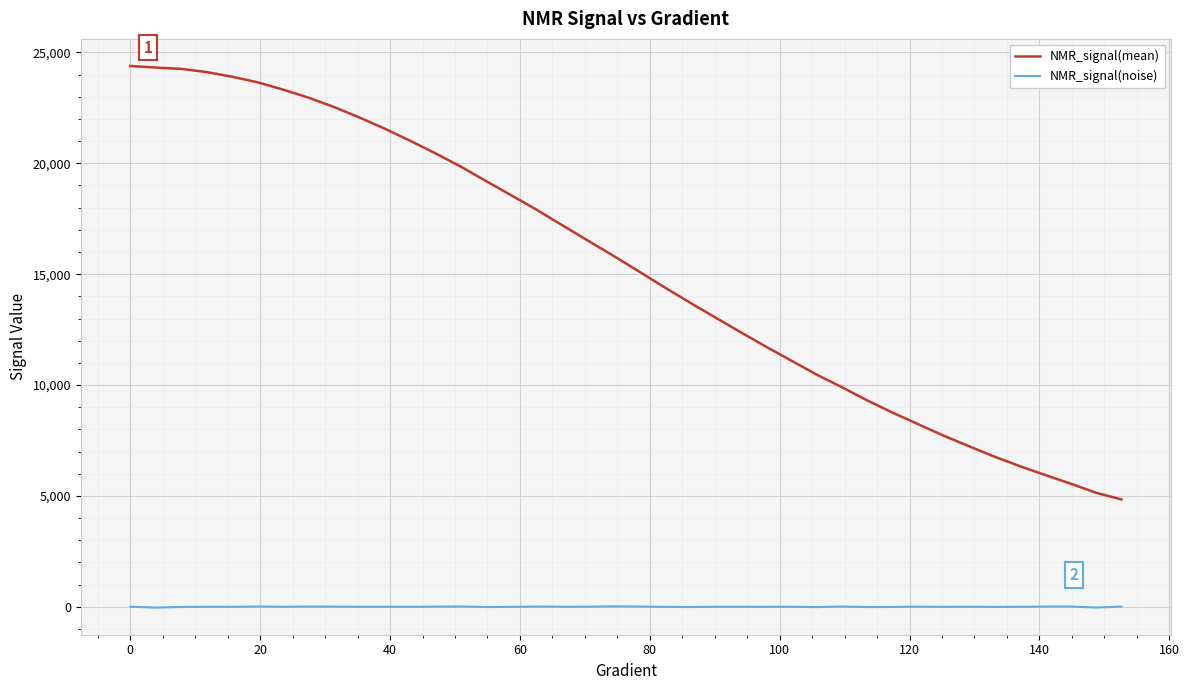

Which series has the largest range (max minus min)?

NMR_signal(mean)